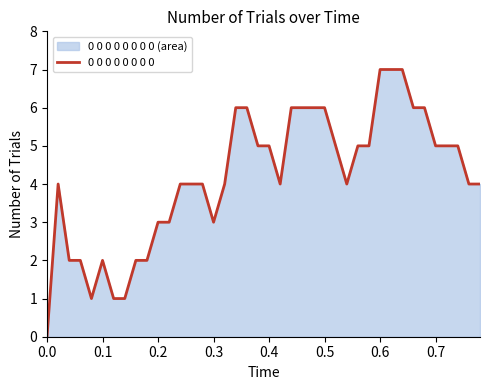

What is the difference between the maximum and minimum values?

7